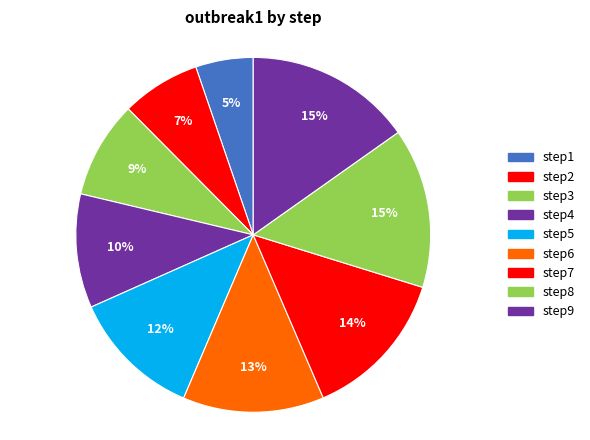

Count the number of slices in the pie.

9